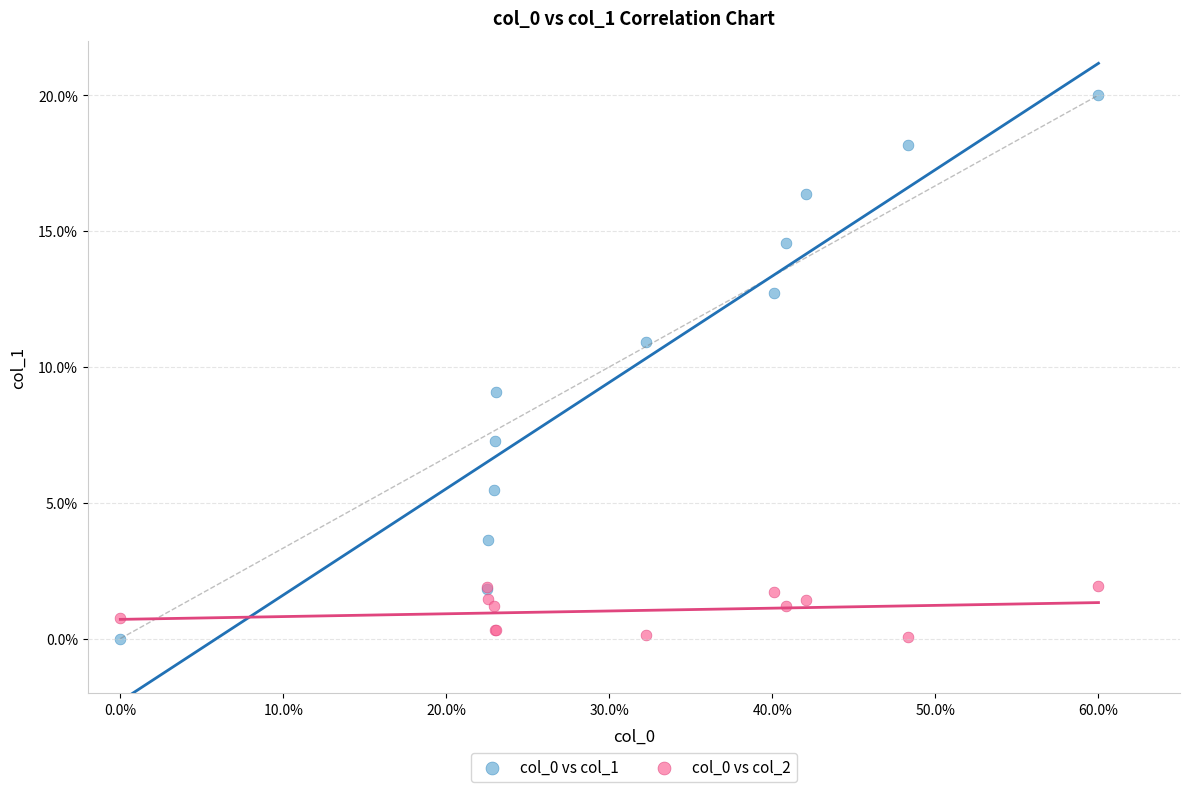

What is the X range (max minus min) for the scatter plot?

60.0